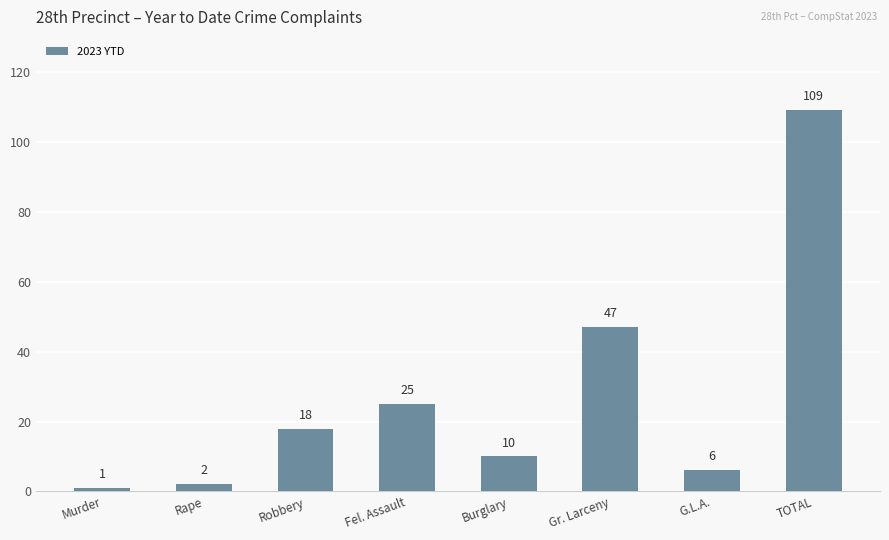

Approximately how many times larger is the value at Robbery compared to Gr. Larceny?

0.4